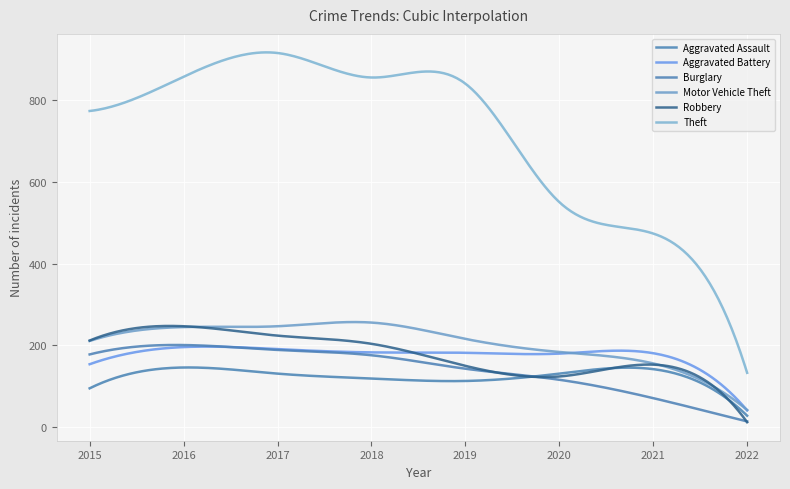

How many series are shown in this chart?

6